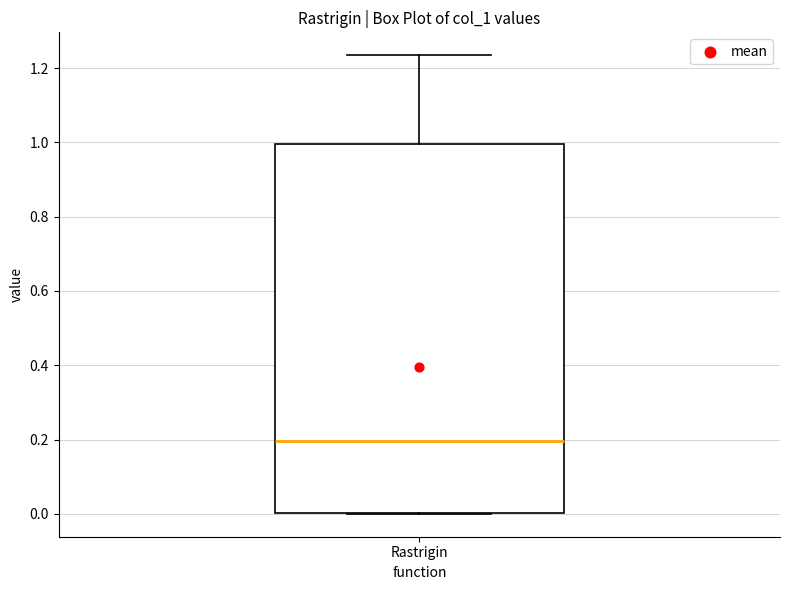

Where does the upper whisker of the box for Rastrigin end on the y-axis? The values are not printed on the chart, so give them approximately, as read against the axis.

1.24